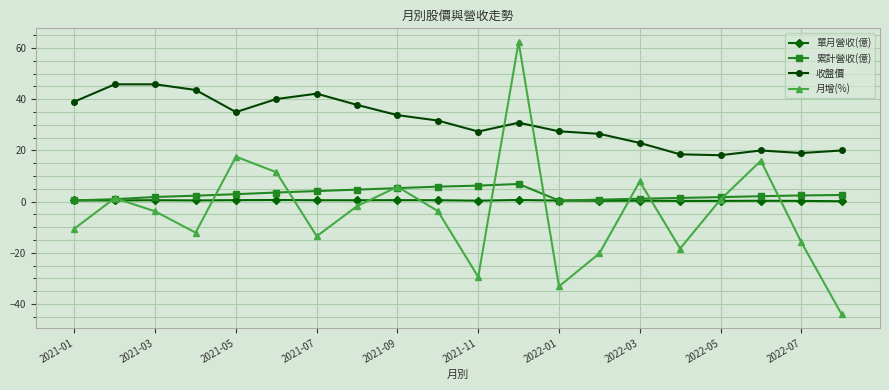

Which series has the widest spread of values?

月增(%)